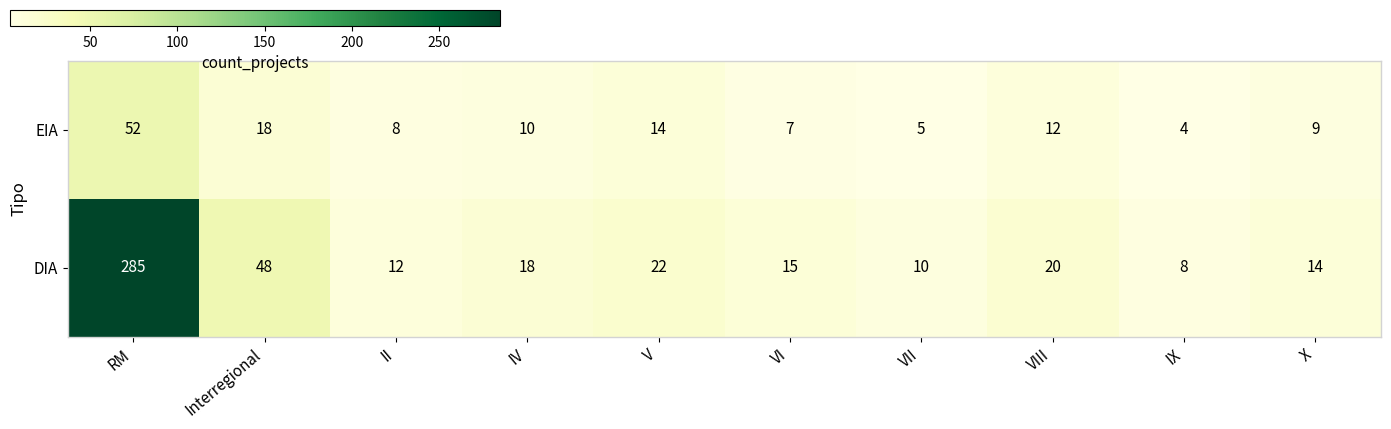

What is the total value across all series at II?

20